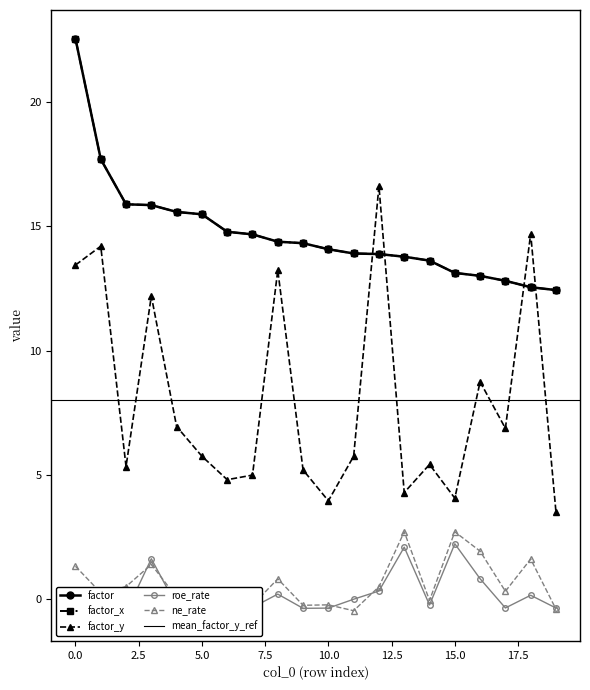

Which series has the largest range (max minus min)?

factor_y